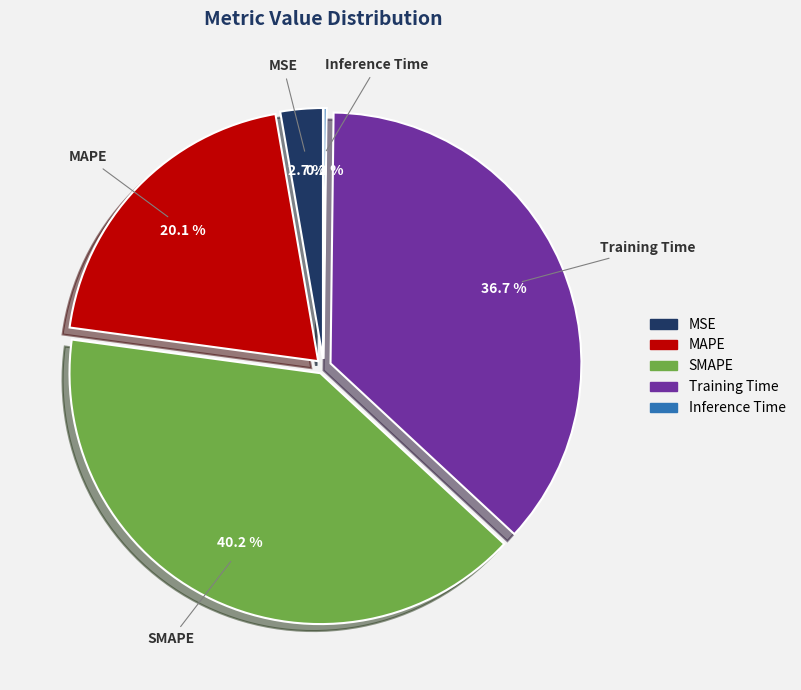

What percentage do Training Time and MSE together represent?

39.4%